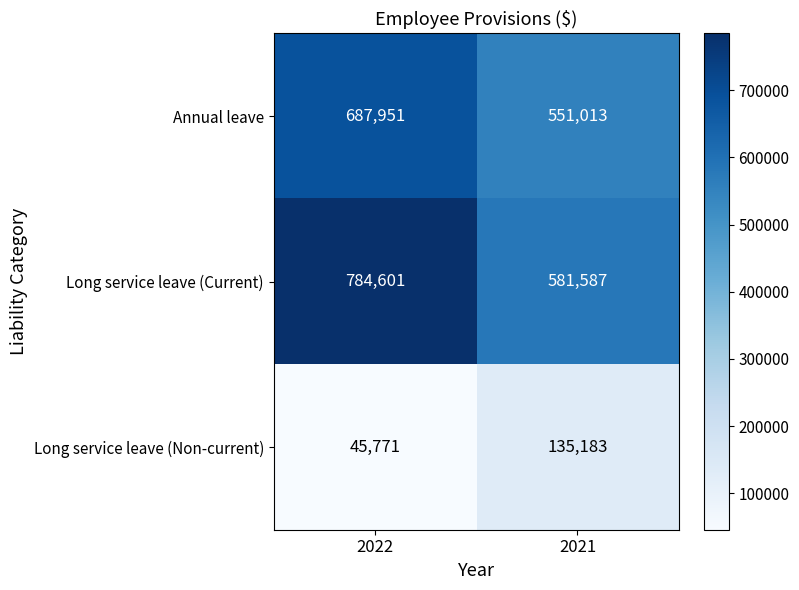

Read the Long service leave (Current) value at 2021, to the nearest 100.

581600